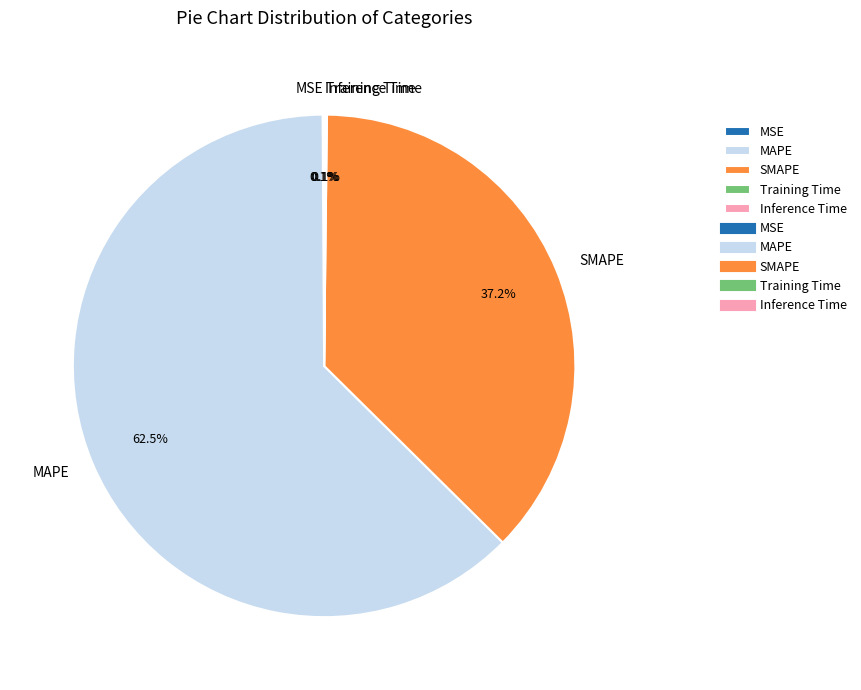

Which slice represents more than half of the pie?

MAPE